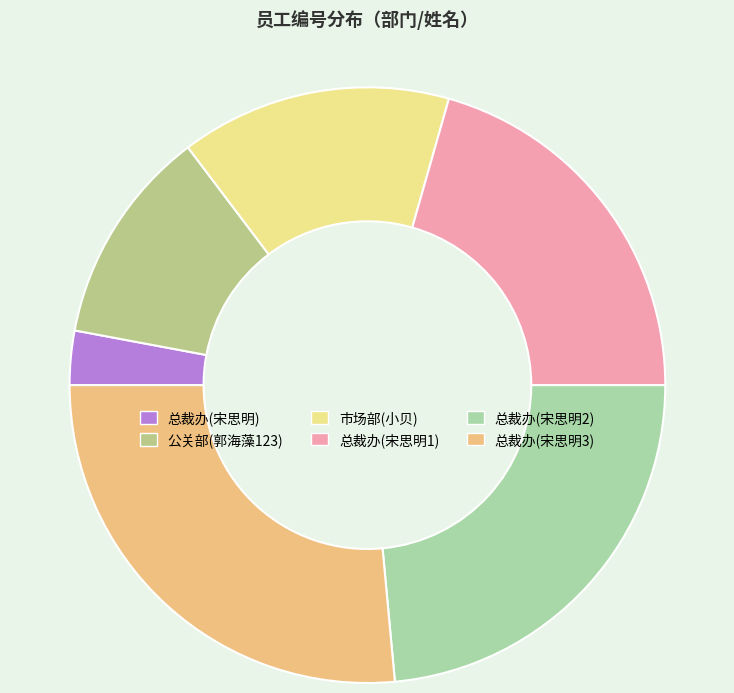

To the nearest percent, what percentage of the pie is 总裁办(宋思明1)?

21%